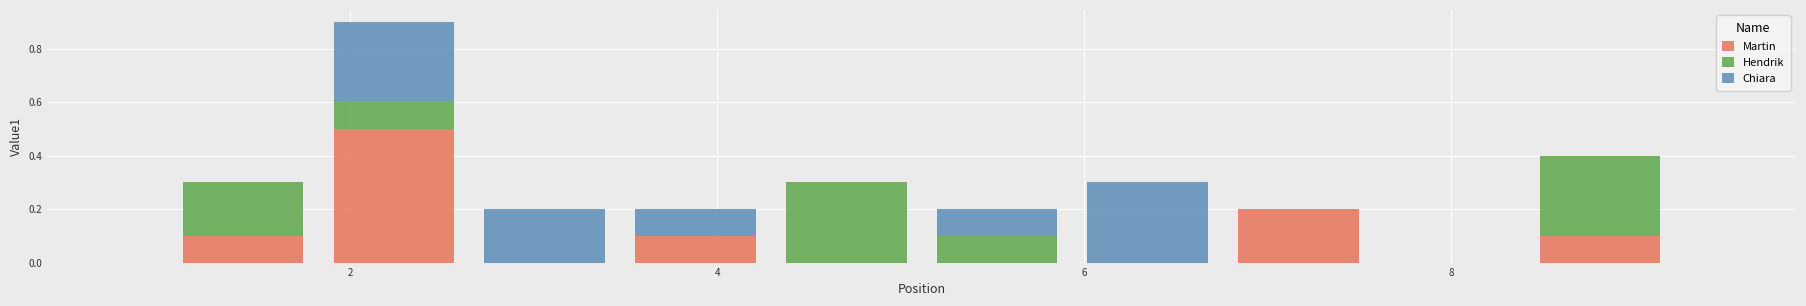

Which range on the x-axis has the tallest stacked bar (by total height)?

1.8 to 2.6